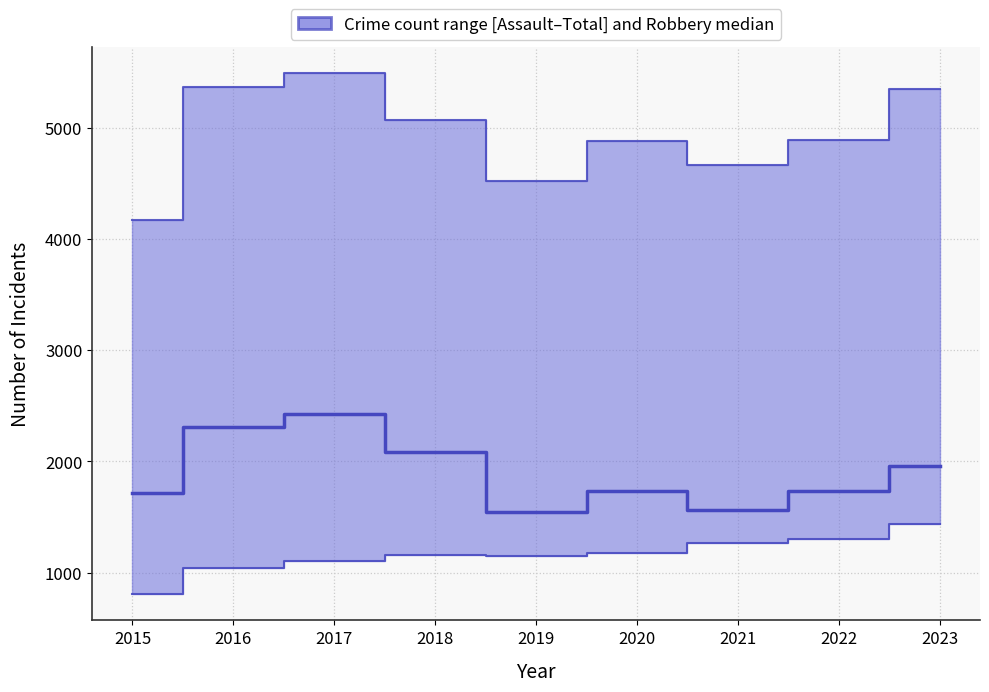

How many lines are shown in the chart?

1